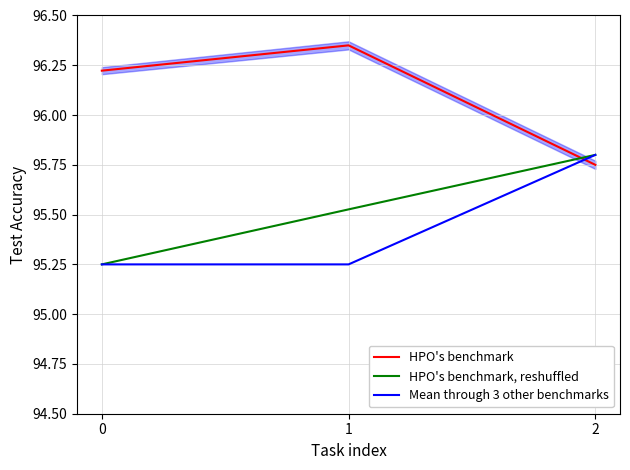

Reading left to right, transcribe all the data shown in this chart.

HPO's benchmark: 96.2	96.3	95.8
HPO's benchmark, reshuffled: 95.2	95.5	95.8
Mean through 3 other benchmarks: 95.2	95.2	95.8